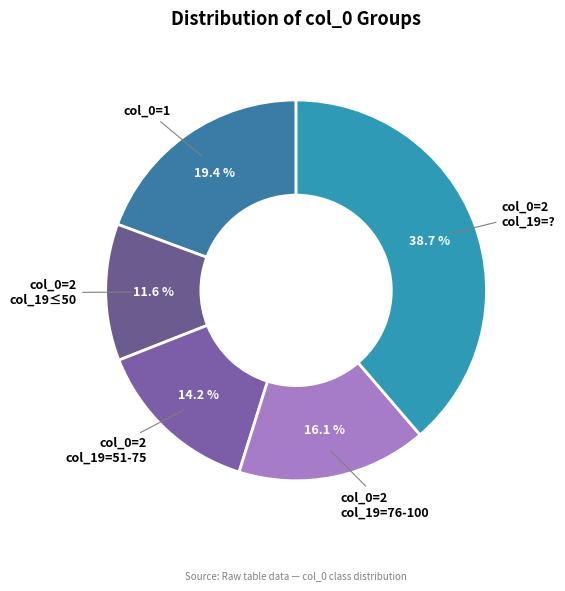

To the nearest percent, what is the difference between the largest and smallest slice percentages?

27%